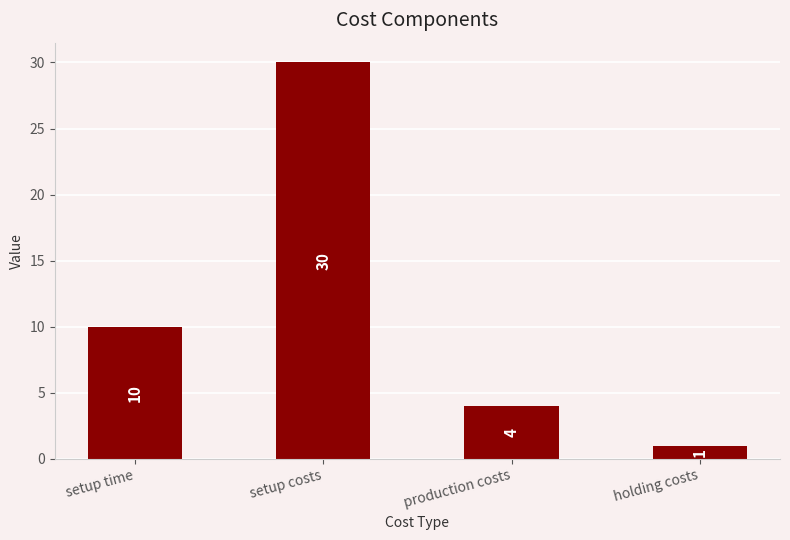

List the labels in order of value, smallest first.

holding costs, production costs, setup time, setup costs